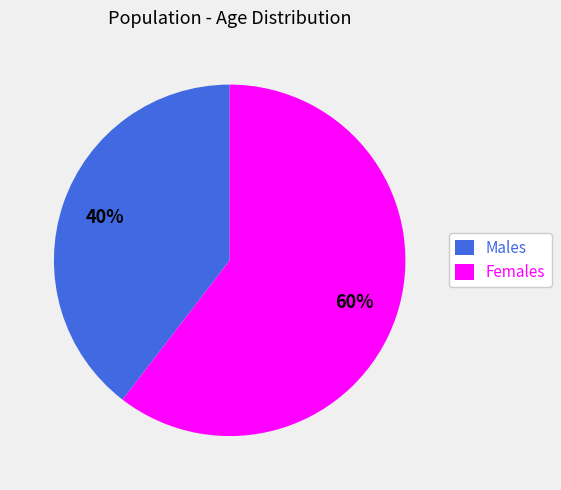

Count the number of slices in the pie.

2